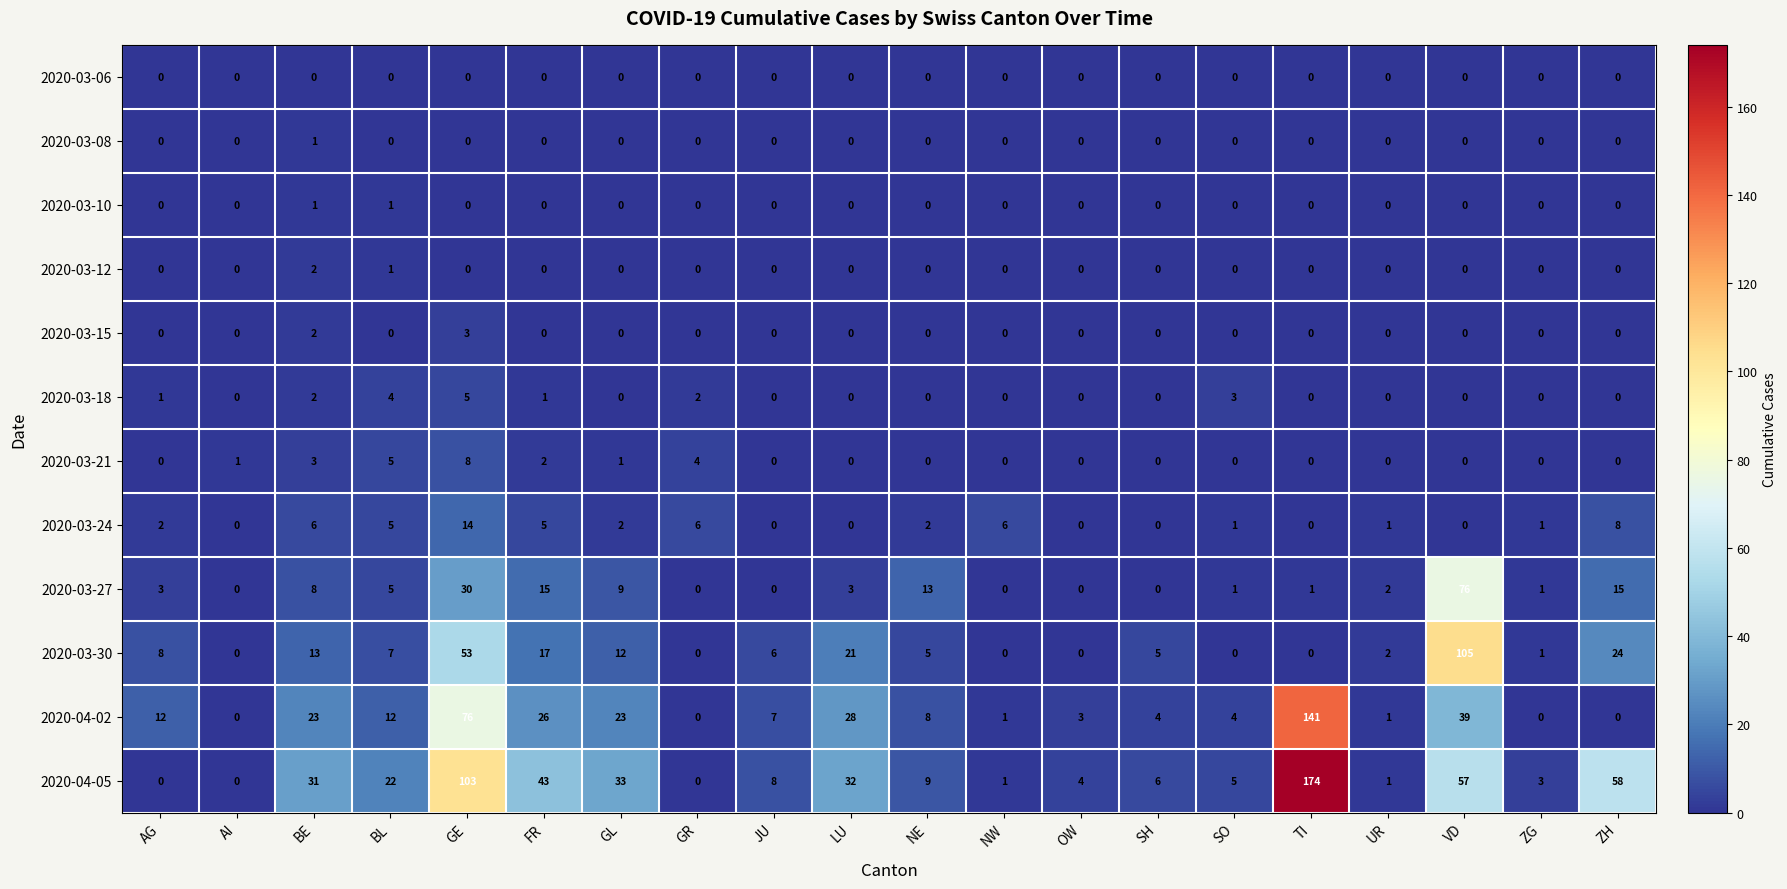

What is the sum of the 2020-04-02 values at LU and FR?

54